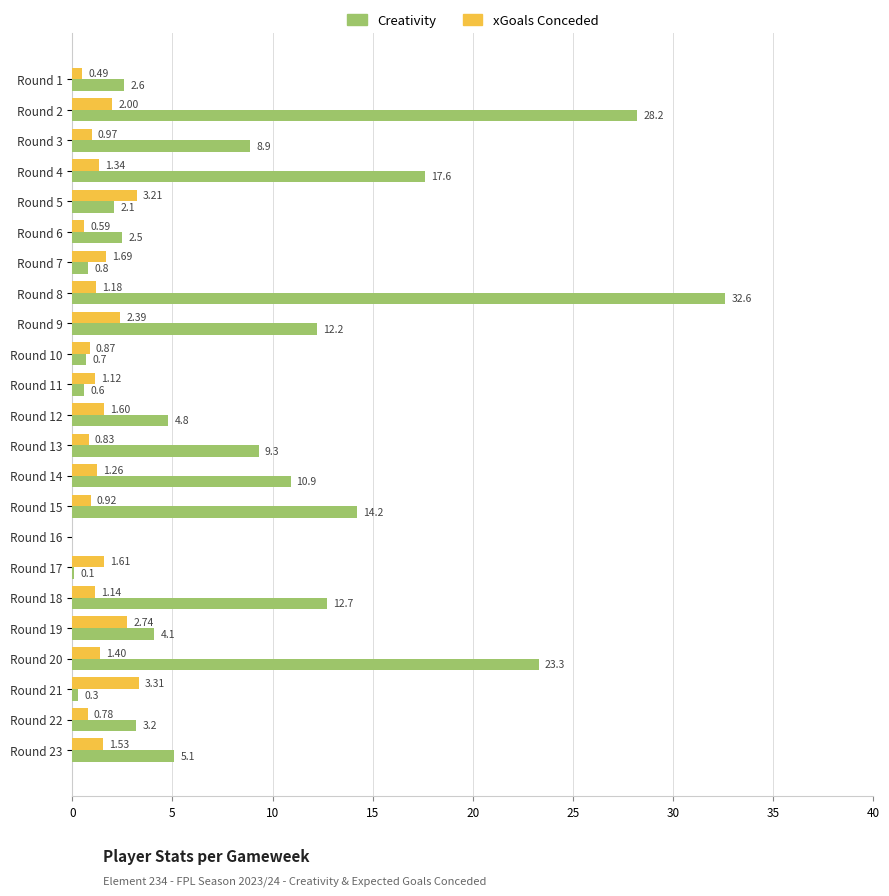

What is the total value across all series at Round 9?

14.6